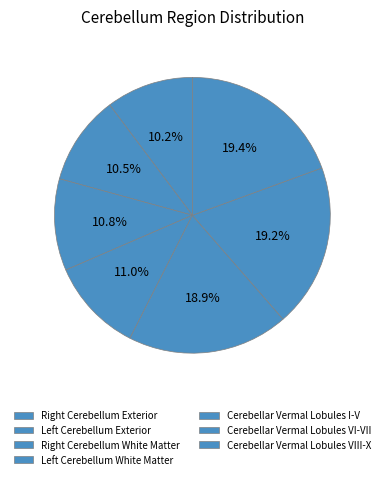

What is the smallest slice in the pie chart?

Right Cerebellum Exterior